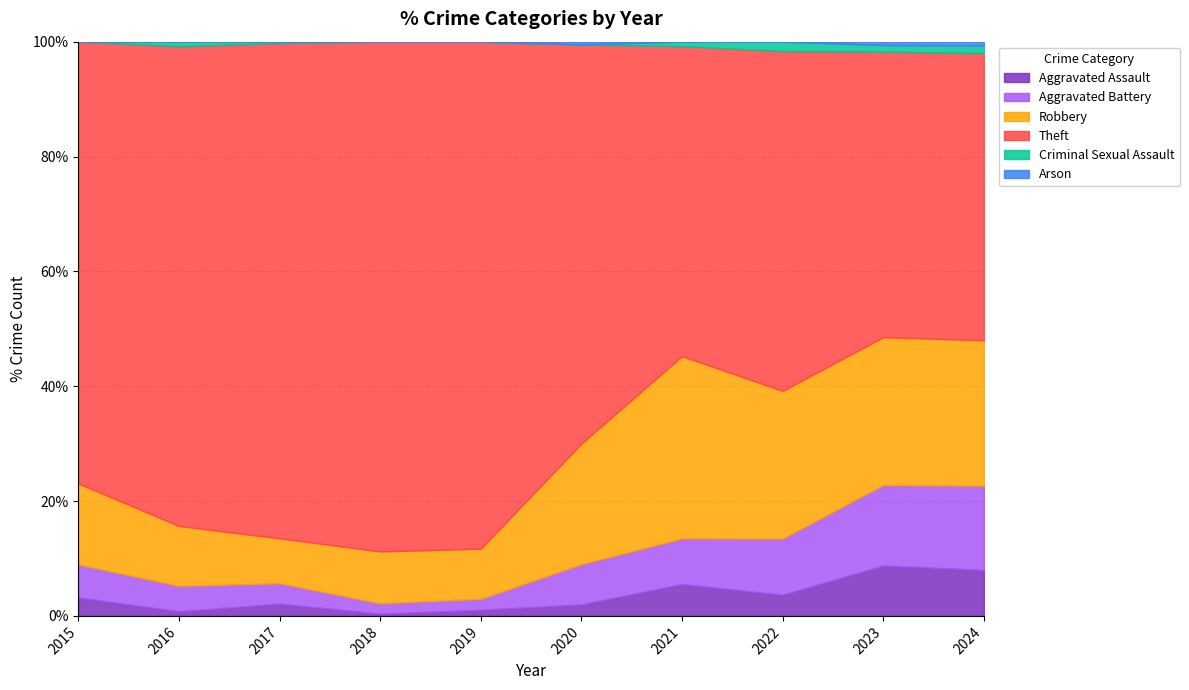

Which has a higher value, 2018 or 2015?

2015